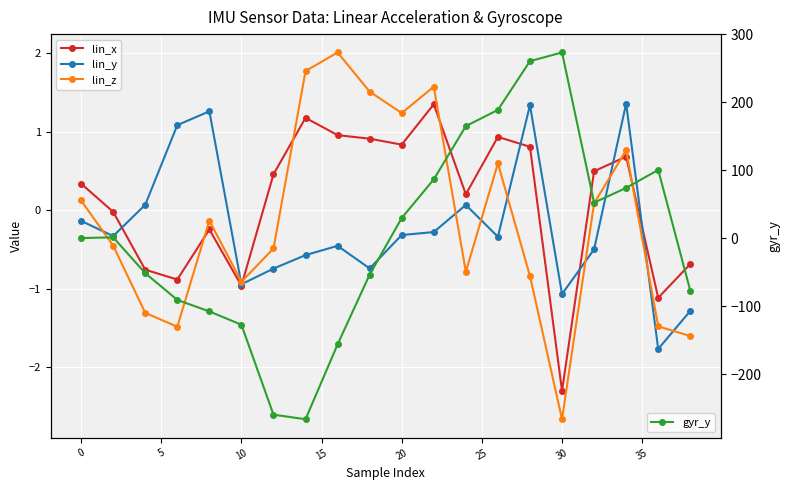

What is the value of the gyr_y point at the 5th from the left?

-107.6